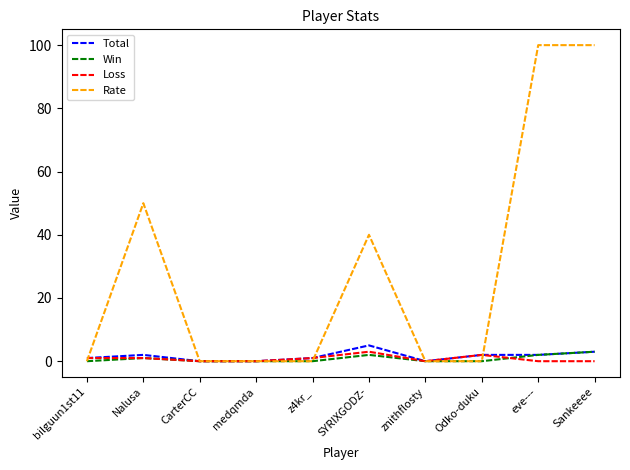

Is it true that Rate equals 69 at z4kr_?

False